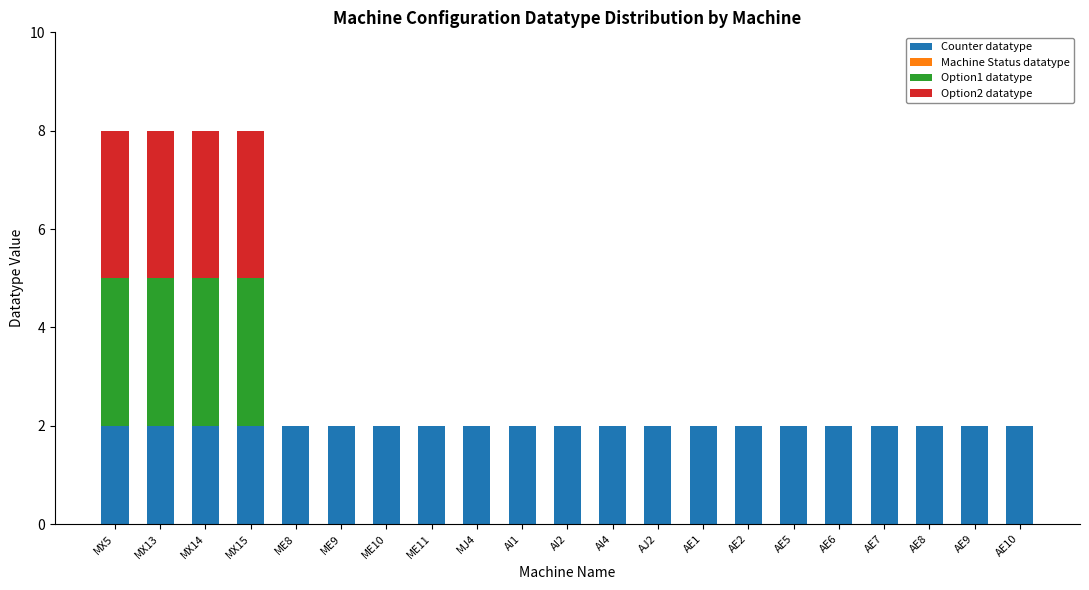

Are the bars horizontal?

No